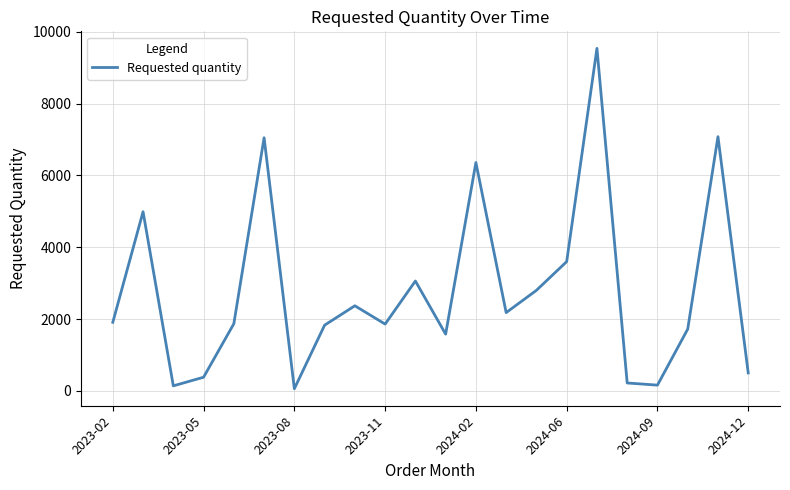

What is the maximum value shown in the chart?

9540